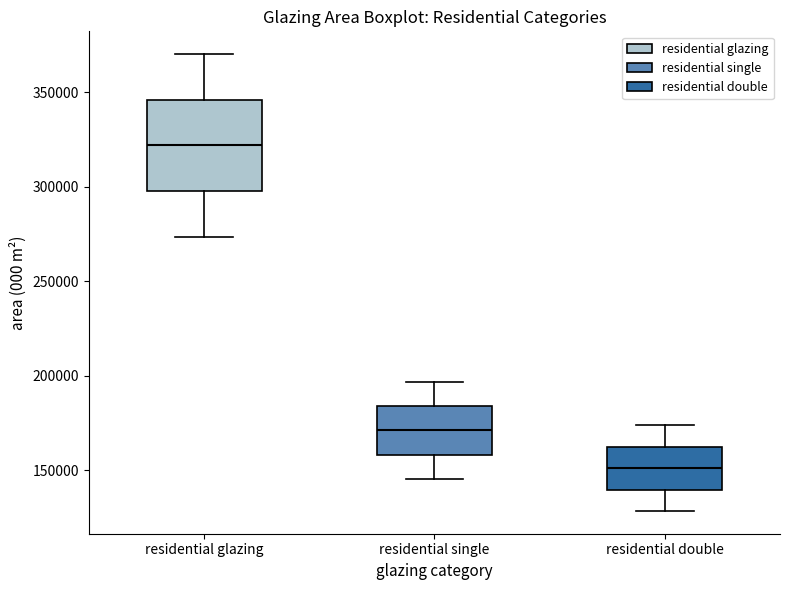

Which box has the lowest median line?

residential double